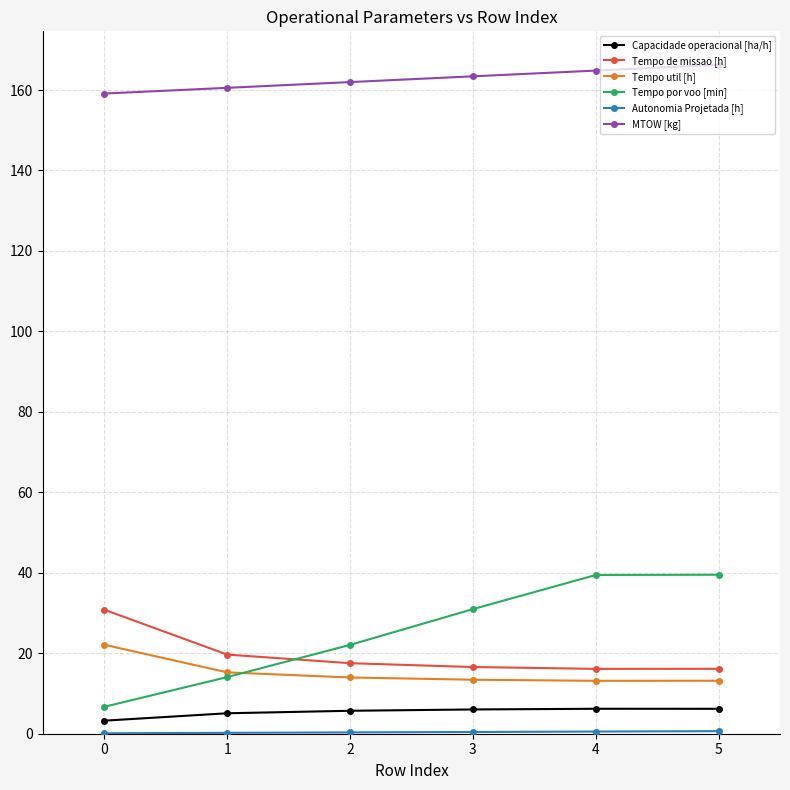

True or false: Tempo por voo [min] and MTOW [kg] intersect in this chart.

False